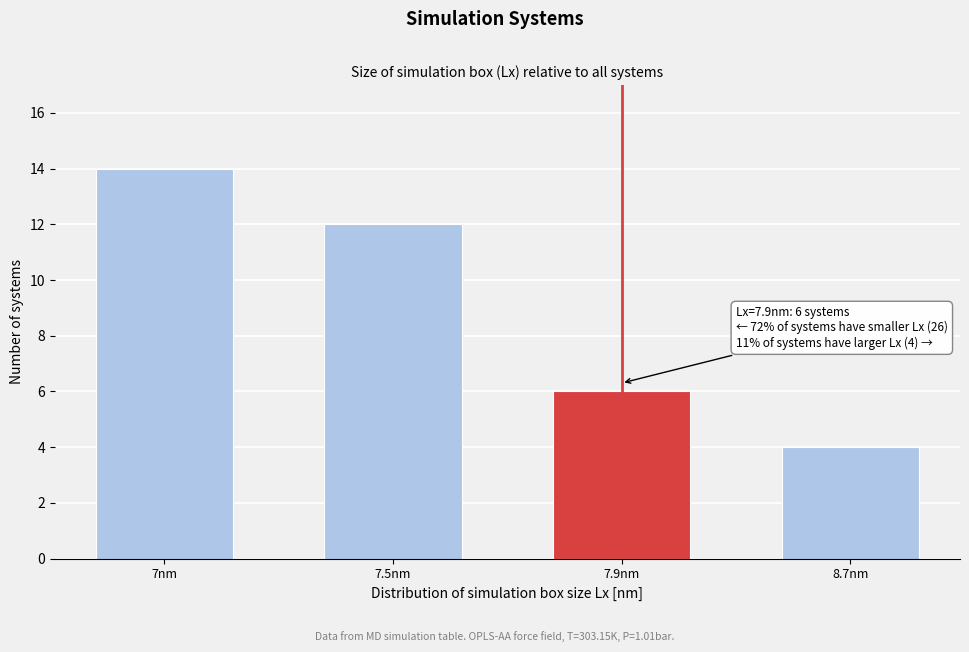

Reading right to left, extract all data points from this chart.

8.7nm=4	7.9nm=6	7.5nm=12	7nm=14